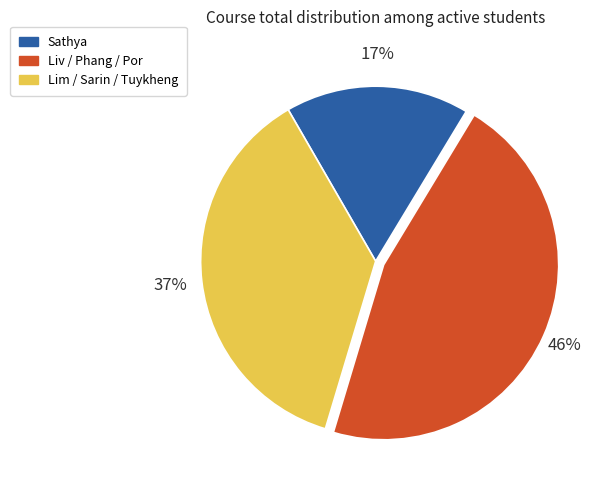

Do Sathya and Lim / Sarin / Tuykheng together represent more than half of the pie?

Yes